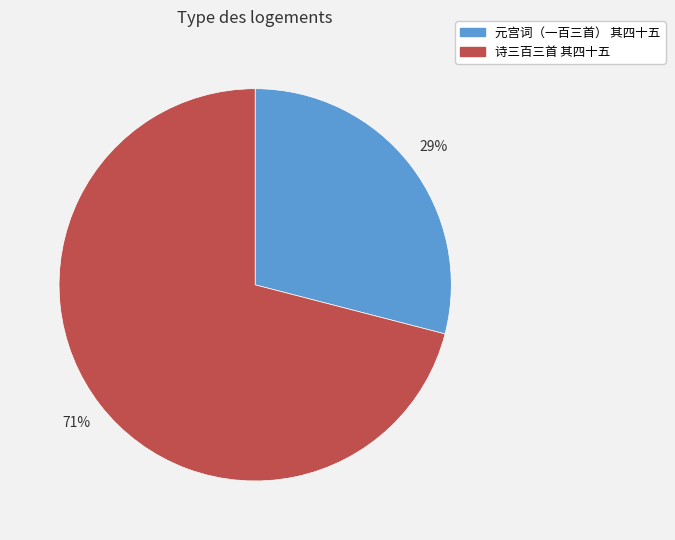

Is there a majority slice in this chart?

Yes